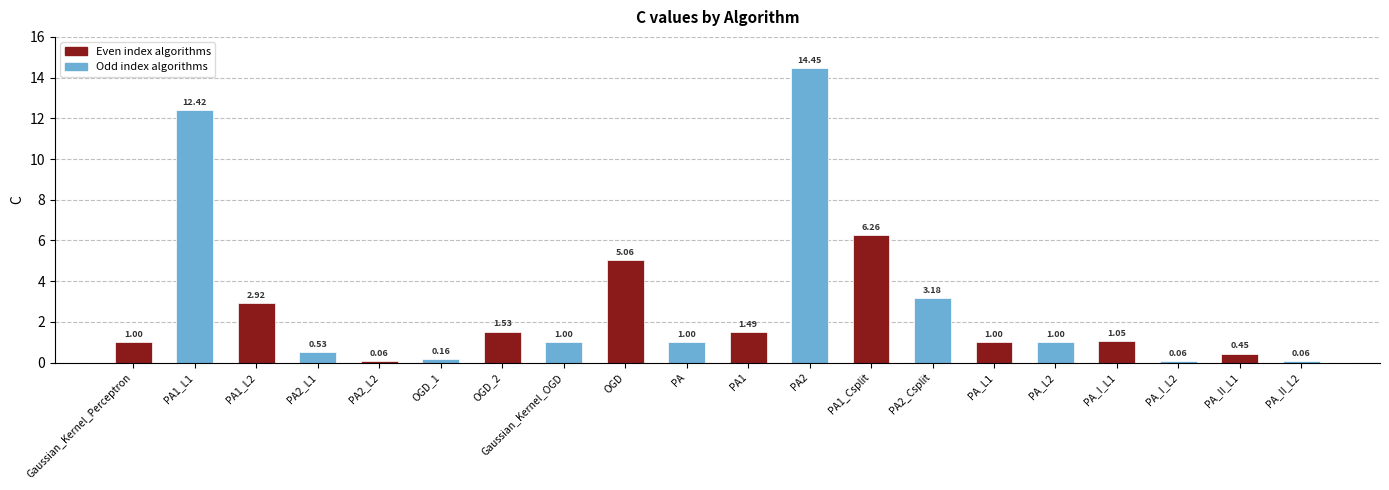

What is the sum of the values at OGD_1 and PA2_Csplit?

3.3